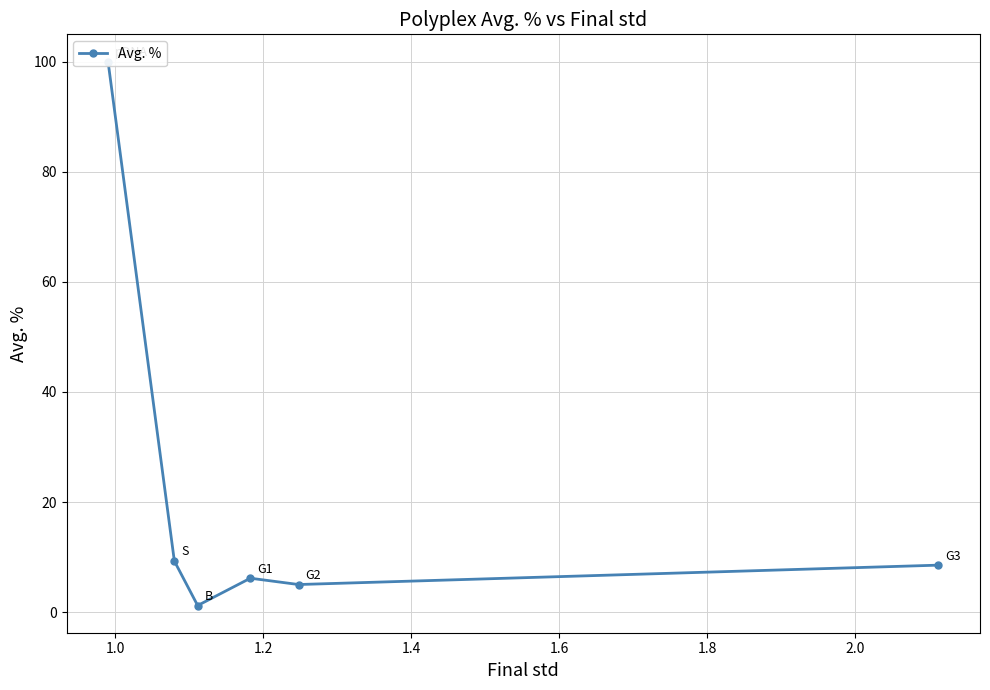

Approximately how many times larger is the value at 1.4 compared to 1.6?

1.2